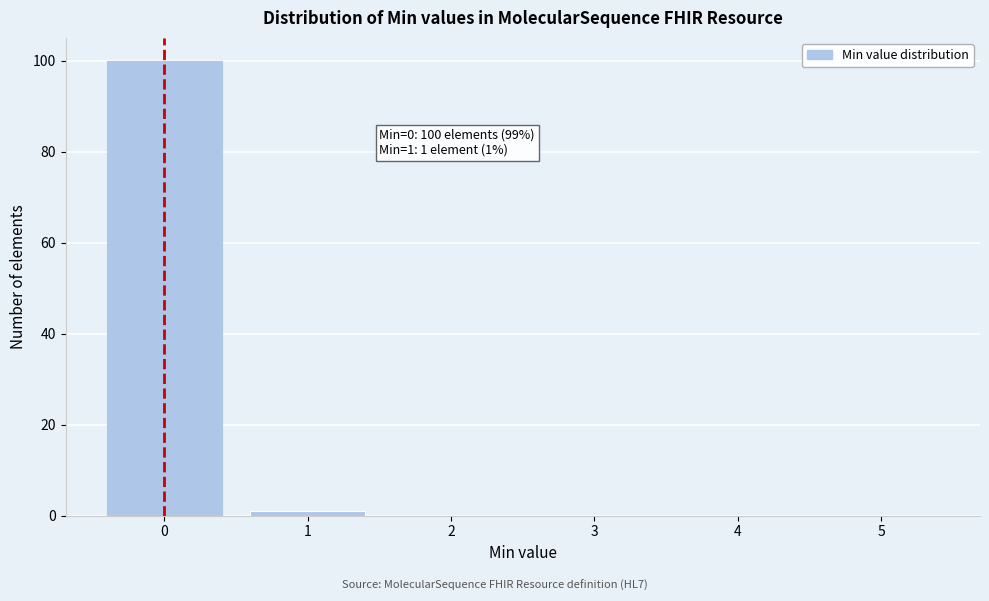

Over which range of the x-axis is the bar tallest?

-0.5 to 0.5